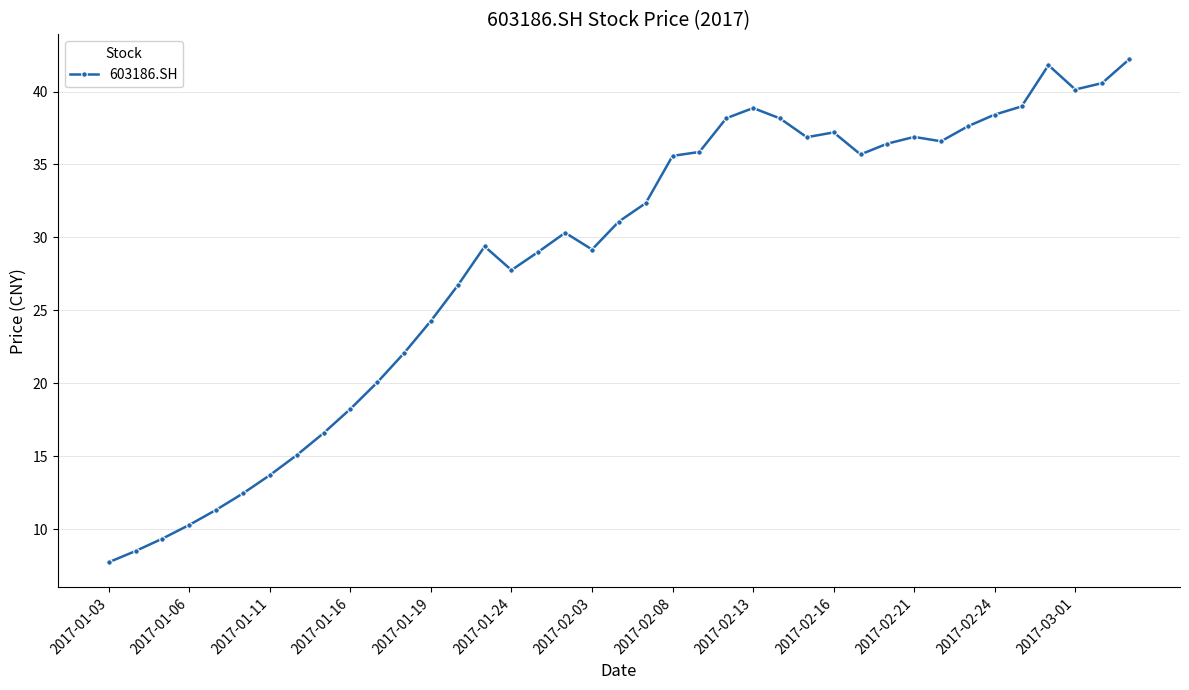

What is the greatest value displayed?

42.2